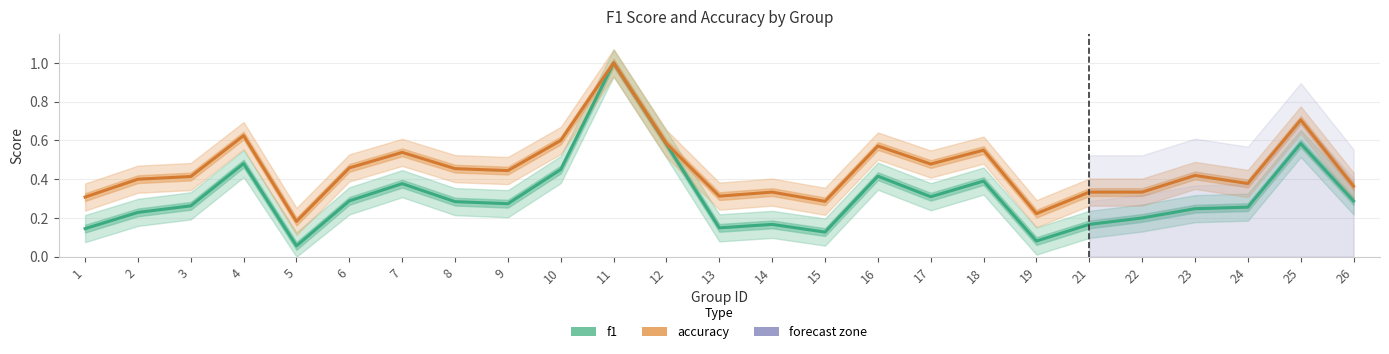

List the labels in order of f1 value, largest first.

11, 25, 12, 4, 10, 16, 18, 7, 17, 6, 26, 8, 9, 3, 24, 23, 2, 22, 14, 21, 13, 1, 15, 19, 5